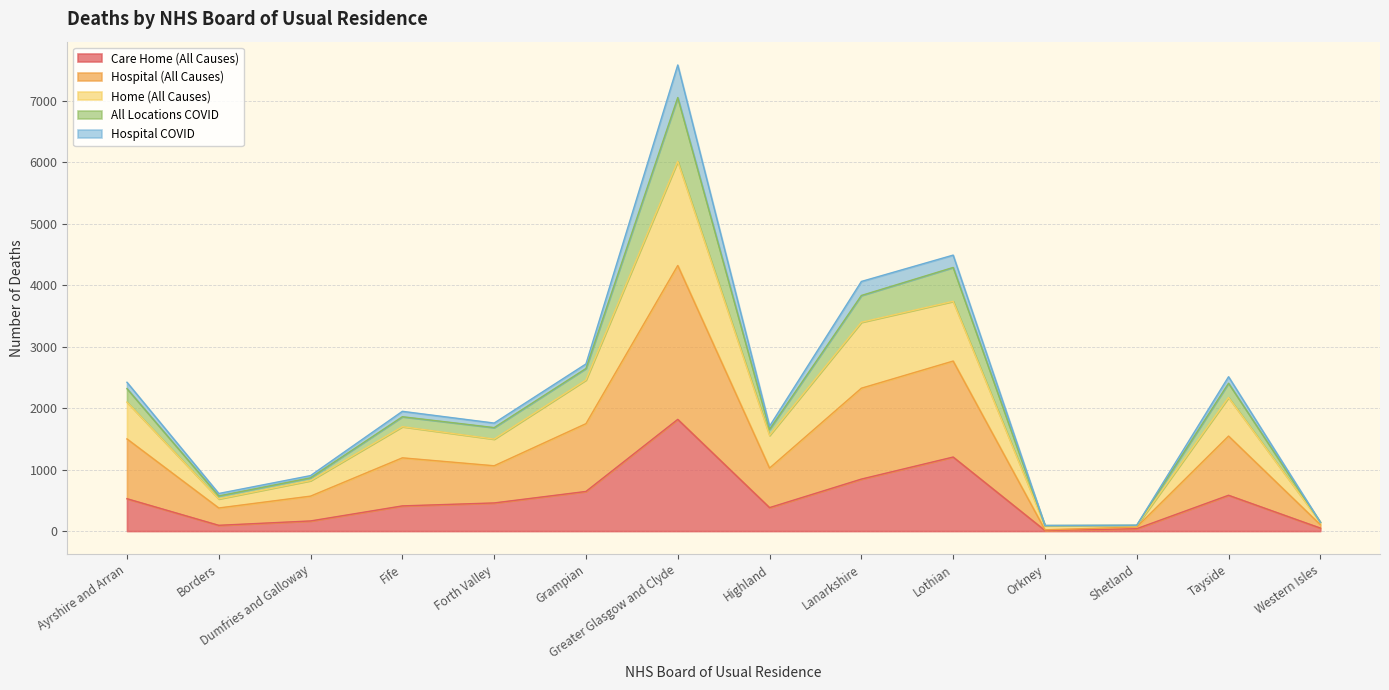

How many values in the Care Home (All Causes) series exceed 458?

6